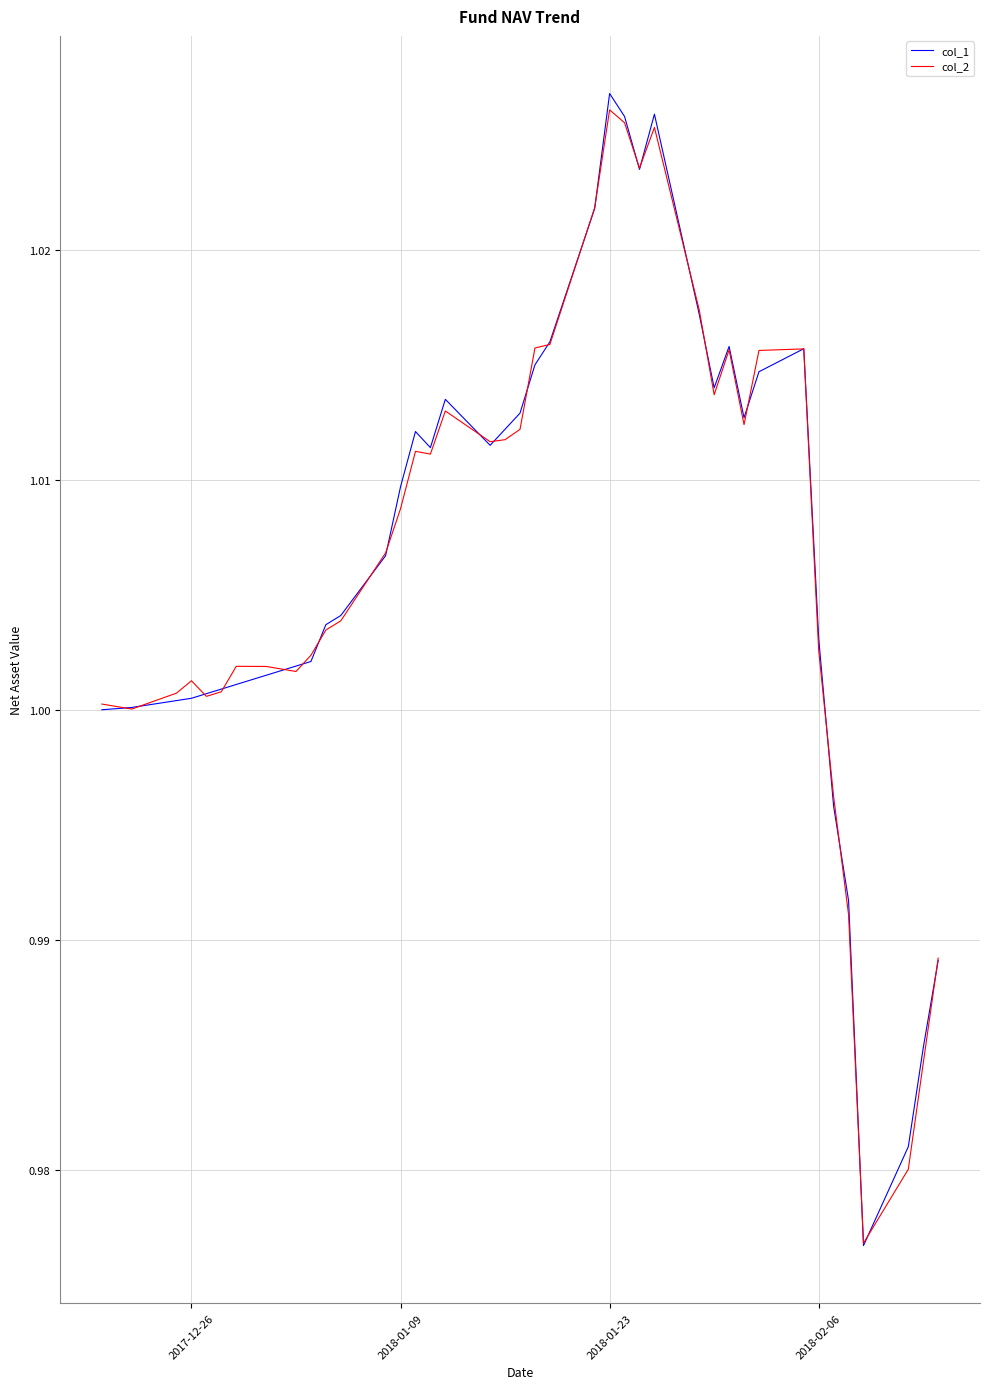

Which series has the widest spread of values?

col_1